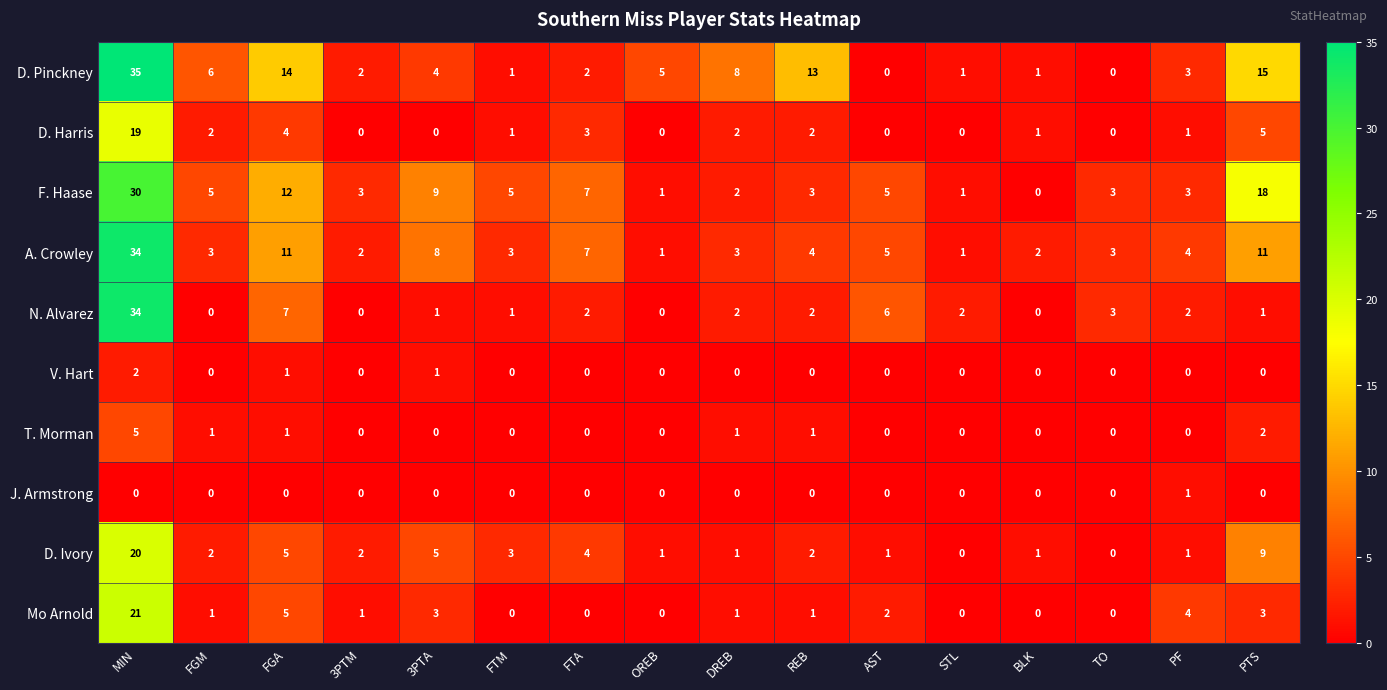

Count the number of data series in this chart.

10